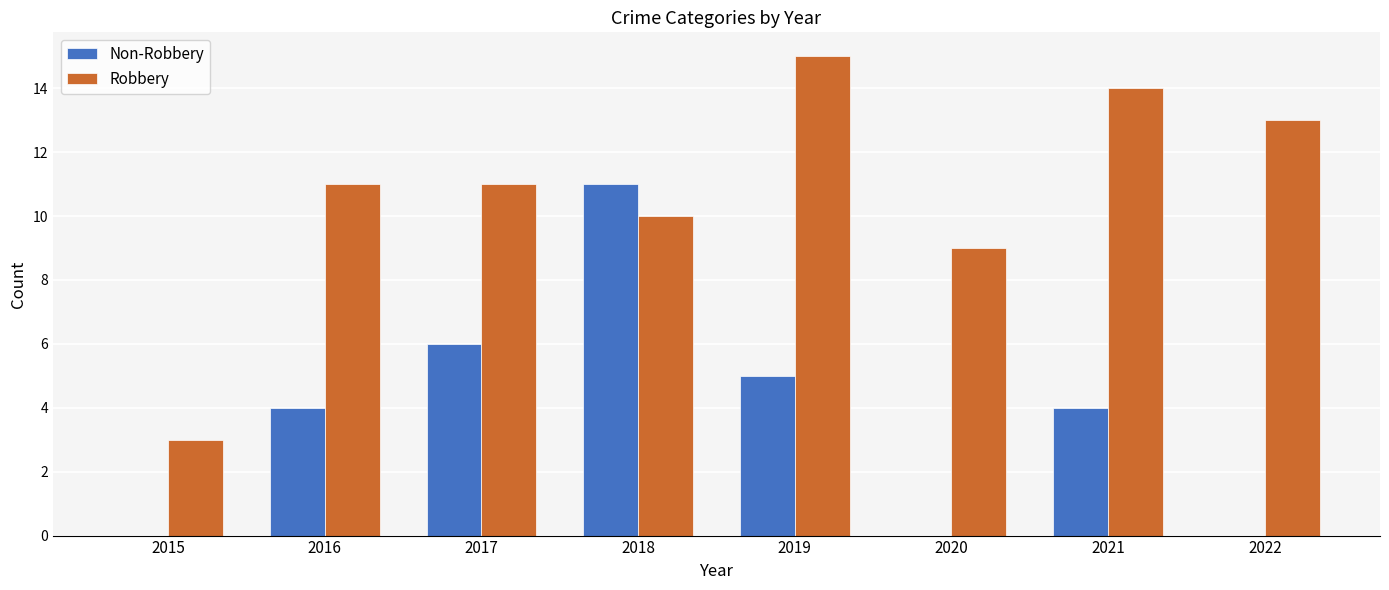

At which label is Robbery closest to 9?

2020